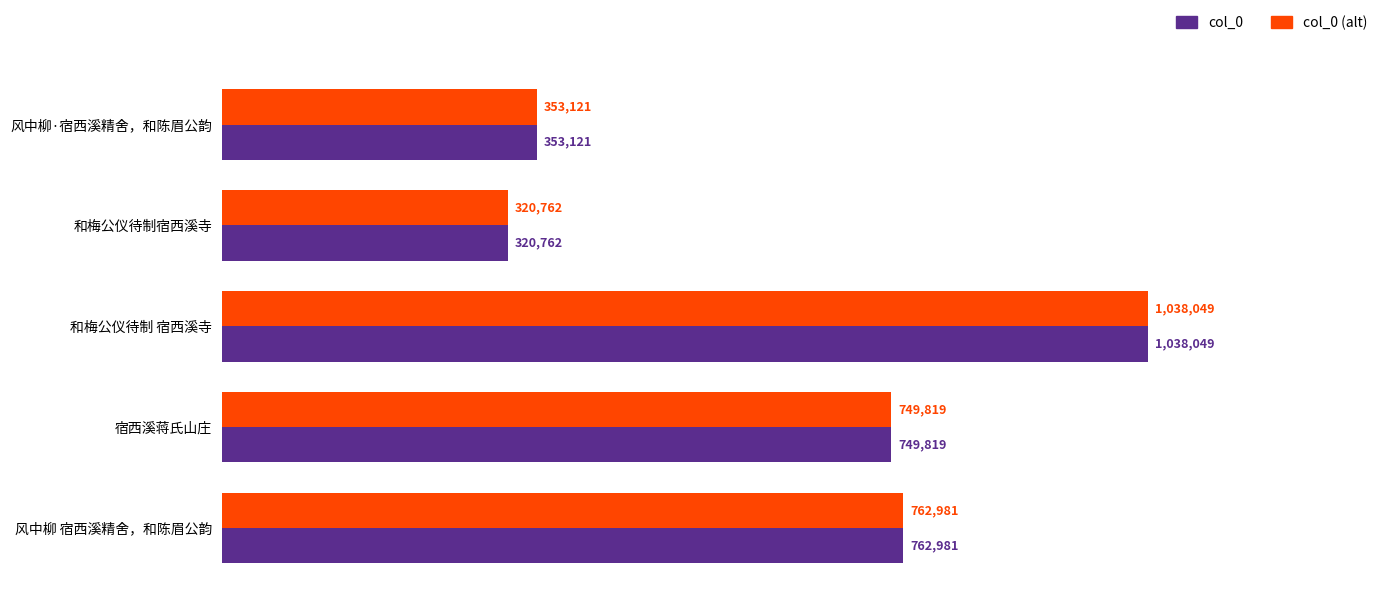

What are all the series names shown in the legend?

col_0, col_0 (alt)